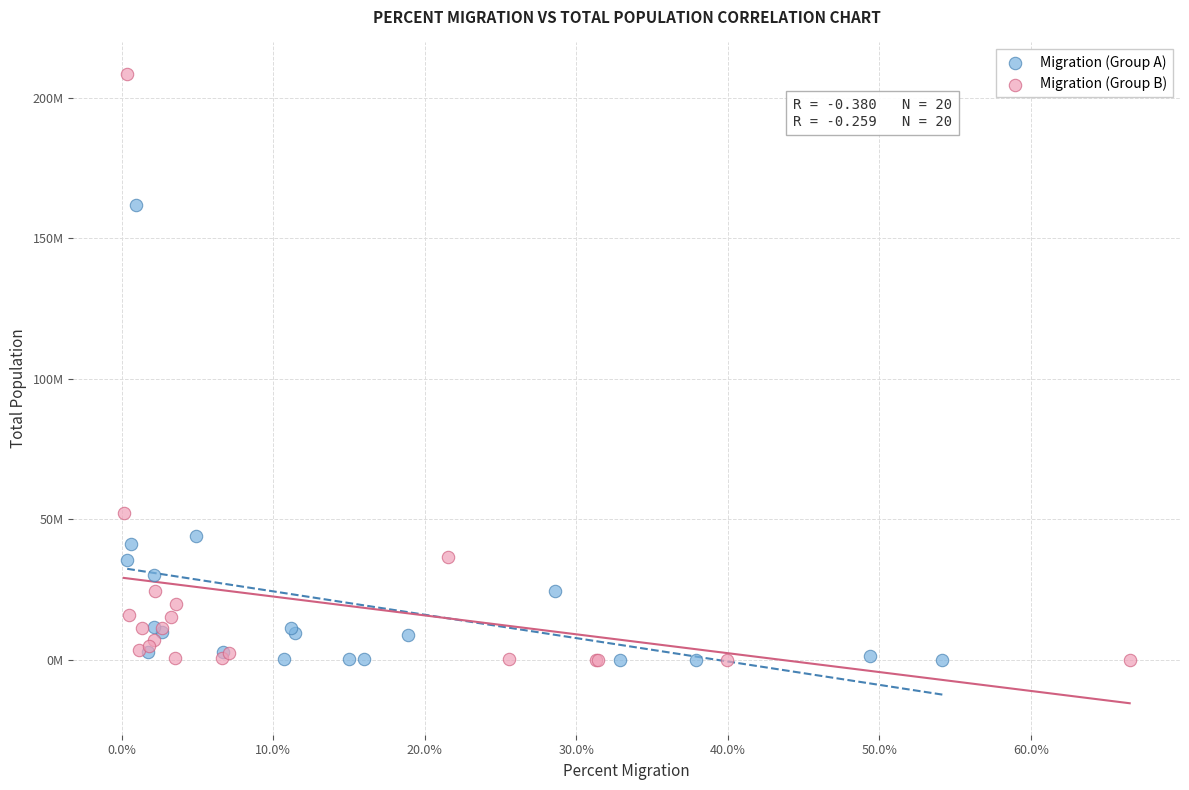

Which series has the widest spread of Y values?

Migration (Group B)